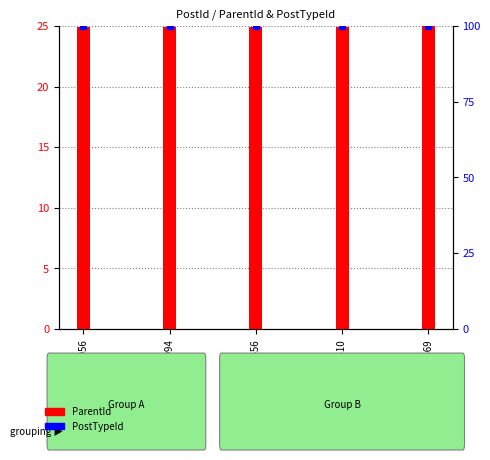

At how many categories does at least one series exceed 95?

5